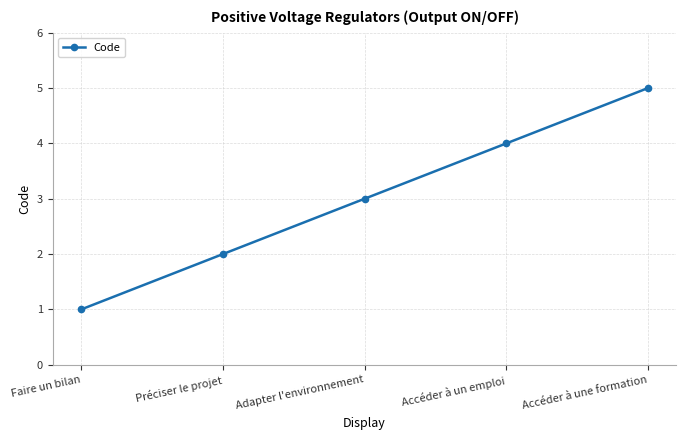

What is the difference between the maximum and minimum values?

4